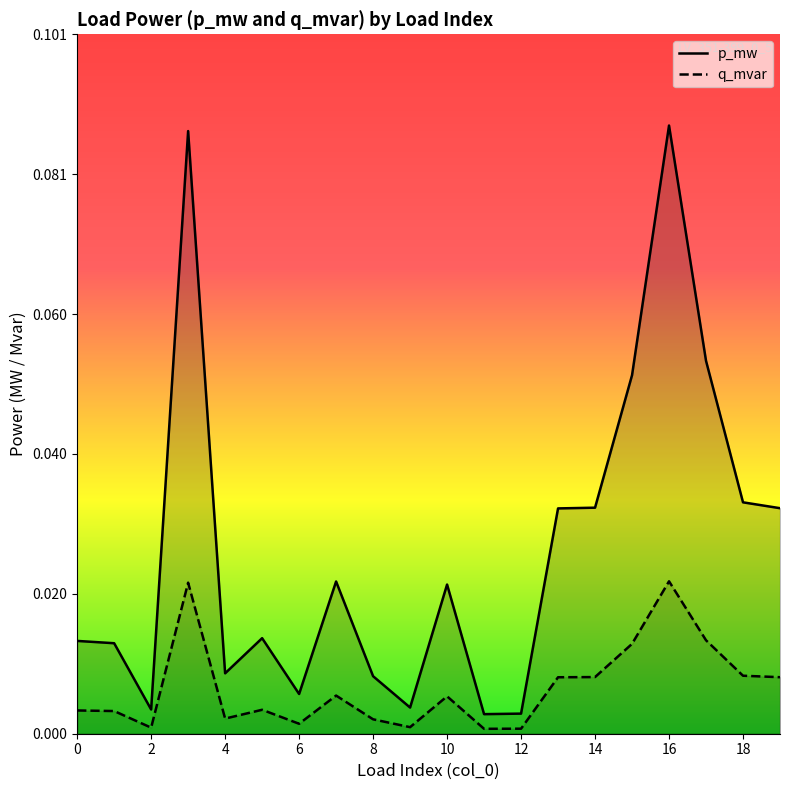

Rank the series by their maximum value, from lowest to highest.

q_mvar, p_mw